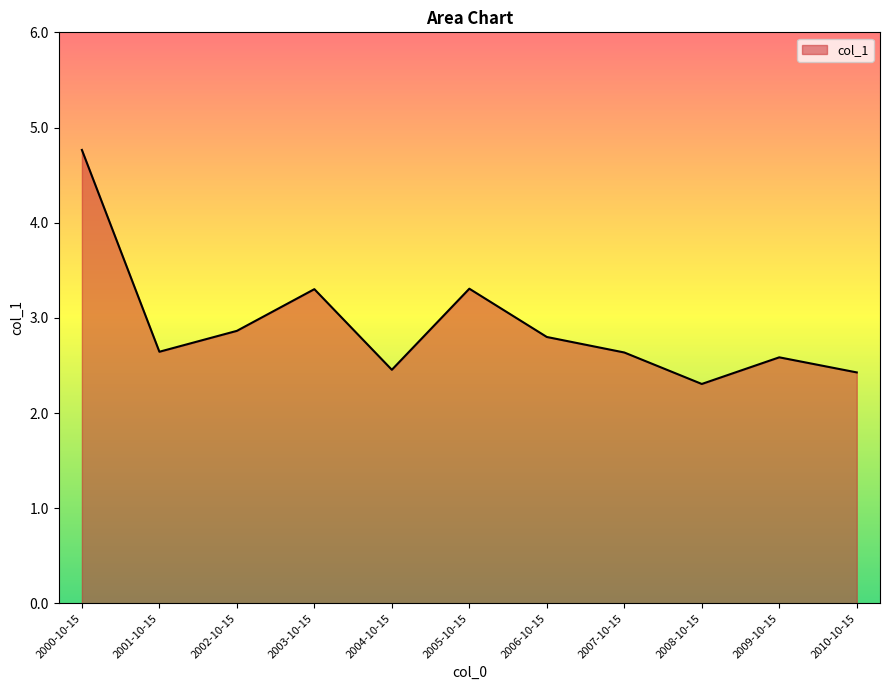

What position from the left is 2004-10-15?

5